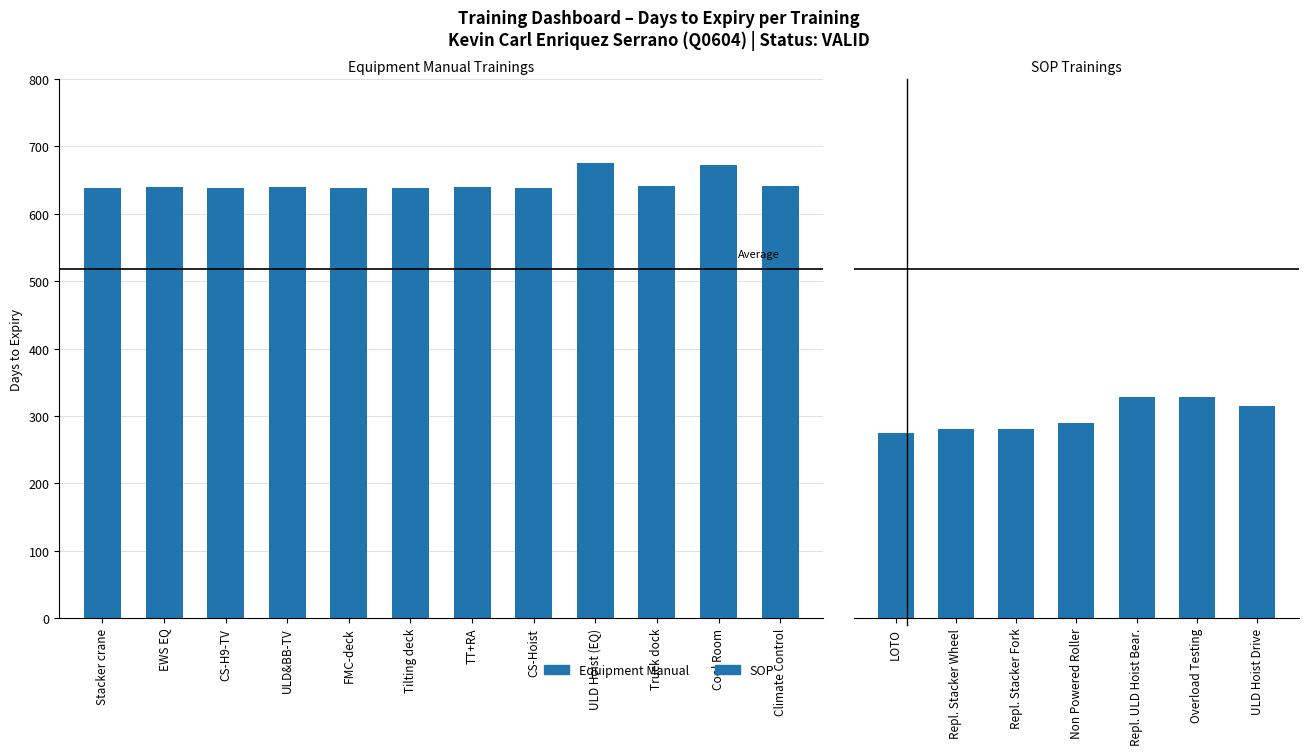

Reading left to right, what are all the values shown in this chart?

period_to_expire=638	1=640	2=638	3=640	4=638	5=639	6=640	7=639	8=676	9=641	10=672	11=641	12=274	13=280	14=280	15=289	16=328	17=328	18=314